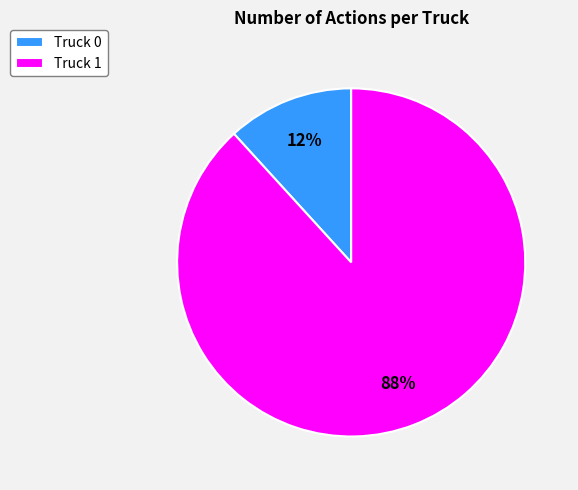

Which category accounts for the majority?

Truck 1